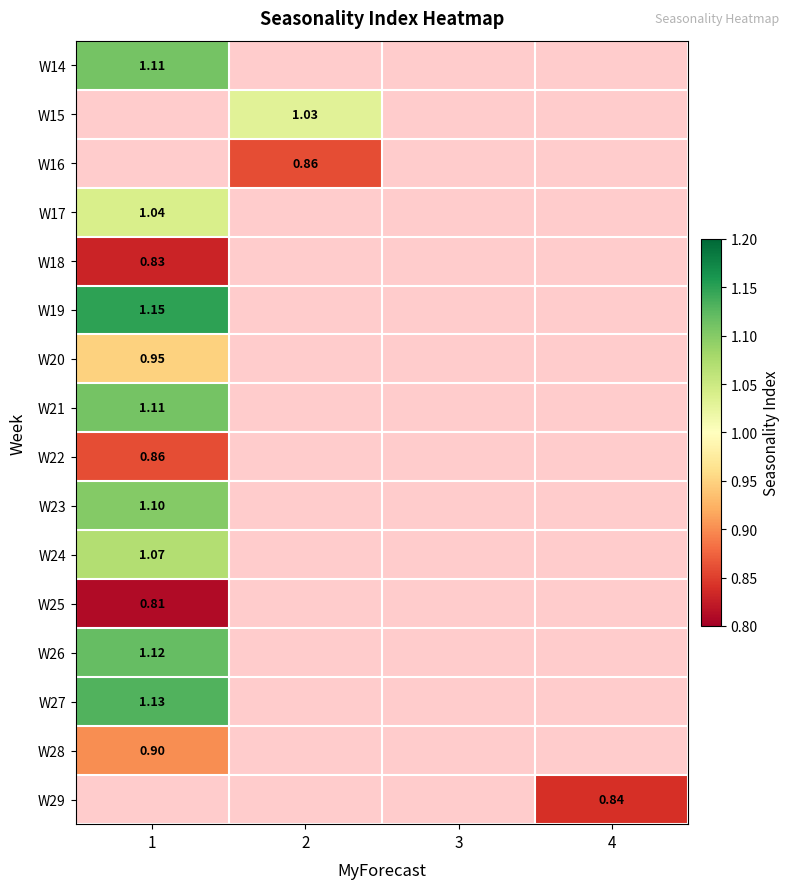

At how many categories does at least one series exceed 1?

2